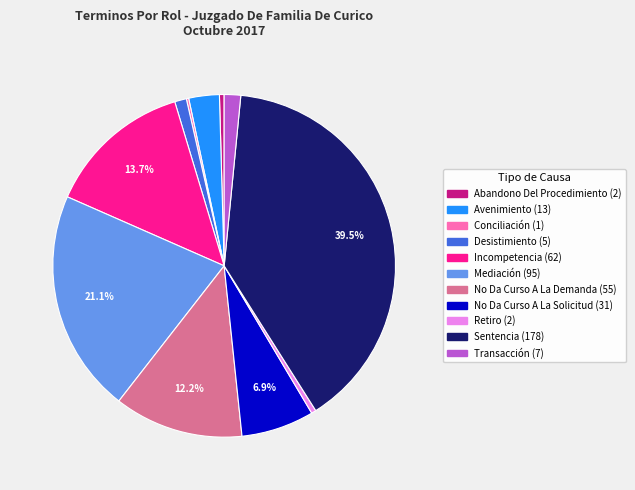

Which category has the biggest portion of the pie?

Sentencia